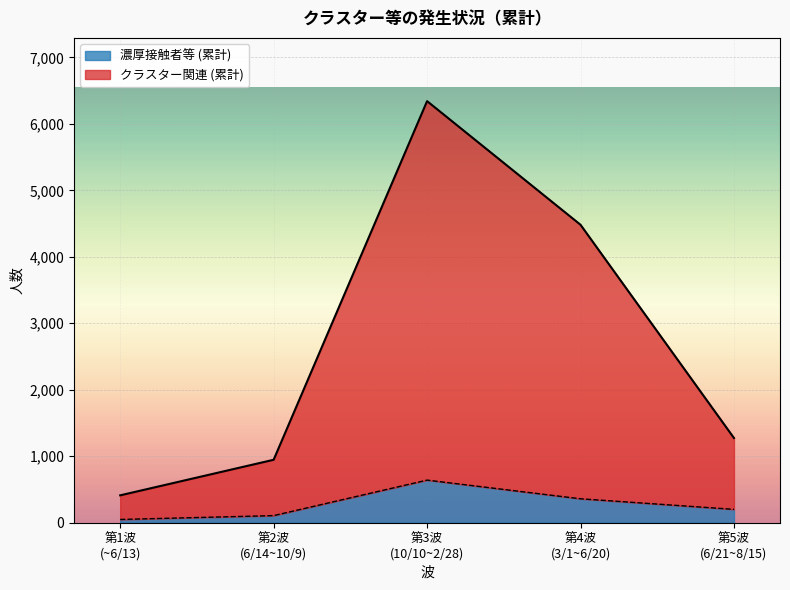

What is the spread (max minus min) of values at 第5波
(6/21~8/15)?

1073